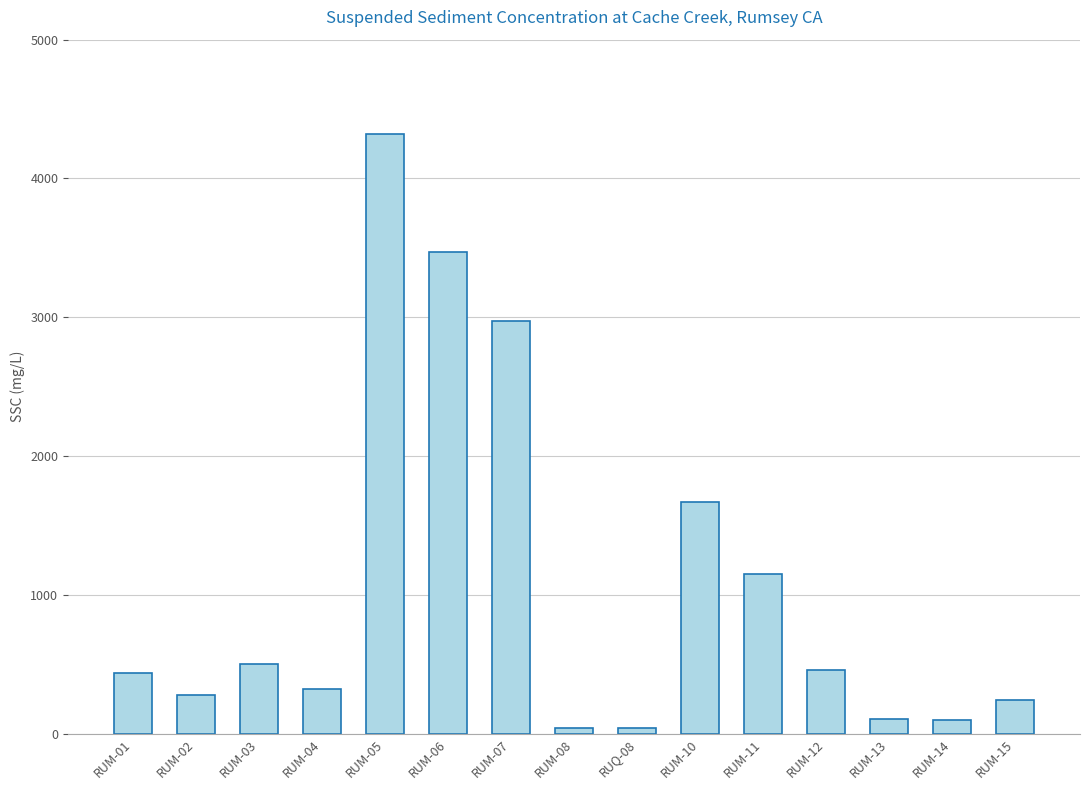

The chart shows a value of 440 at RUM-01. True or false?

True